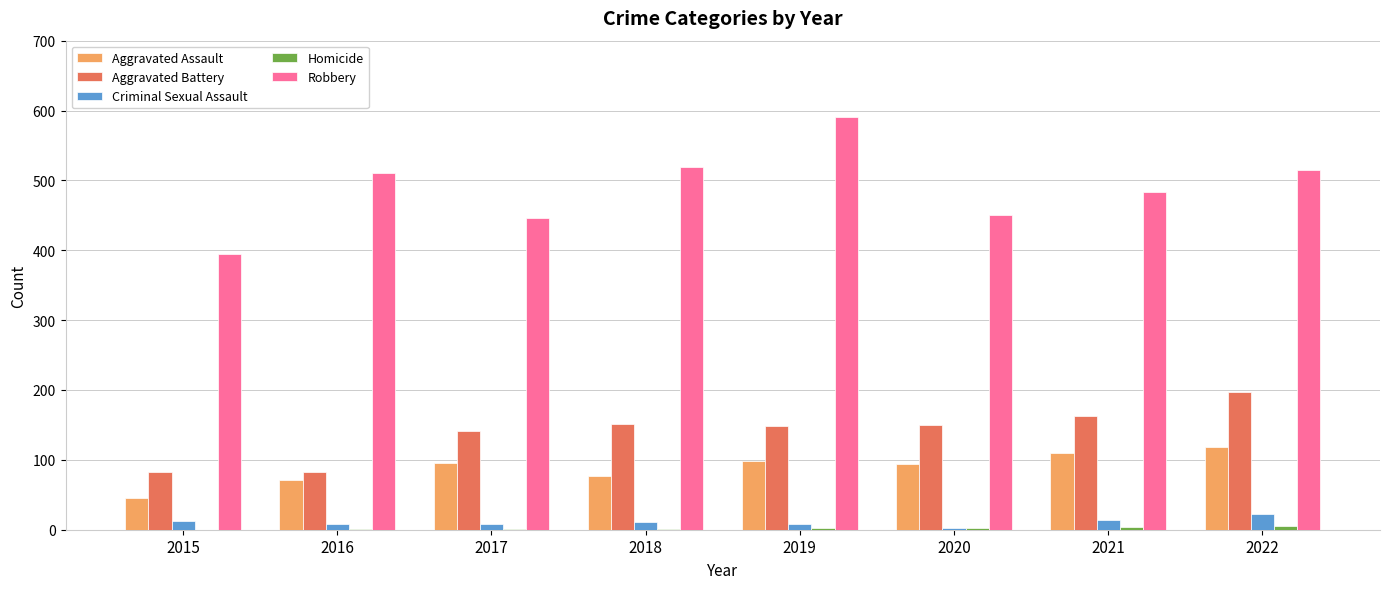

Are the bars horizontal?

No